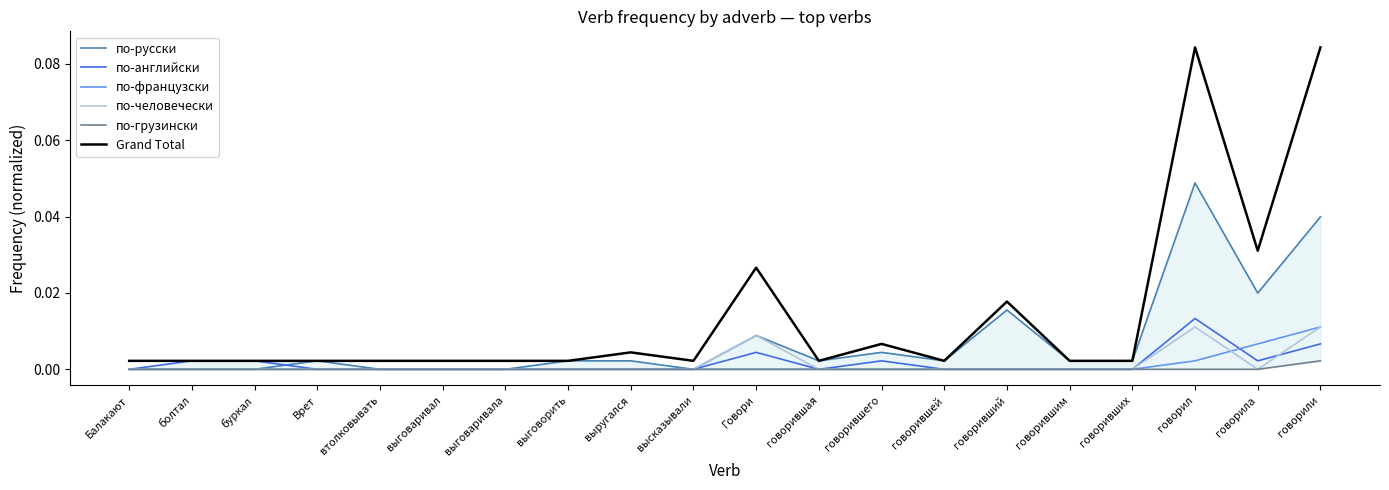

True or false: Grand Total has more than 1 points higher than both neighbors.

True